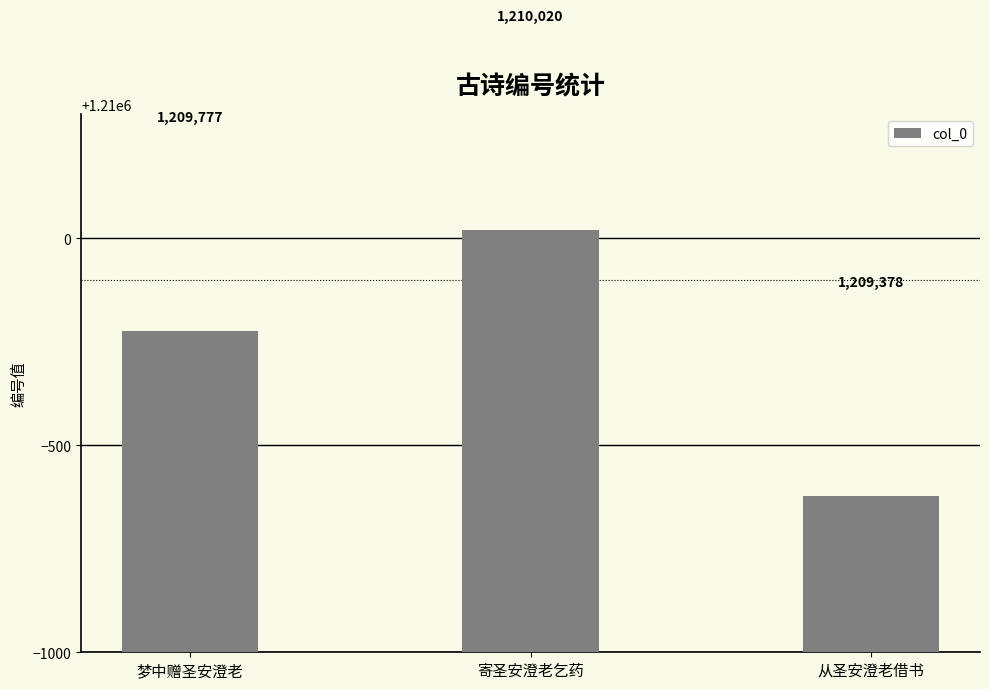

What is the maximum value shown in the chart?

1210020